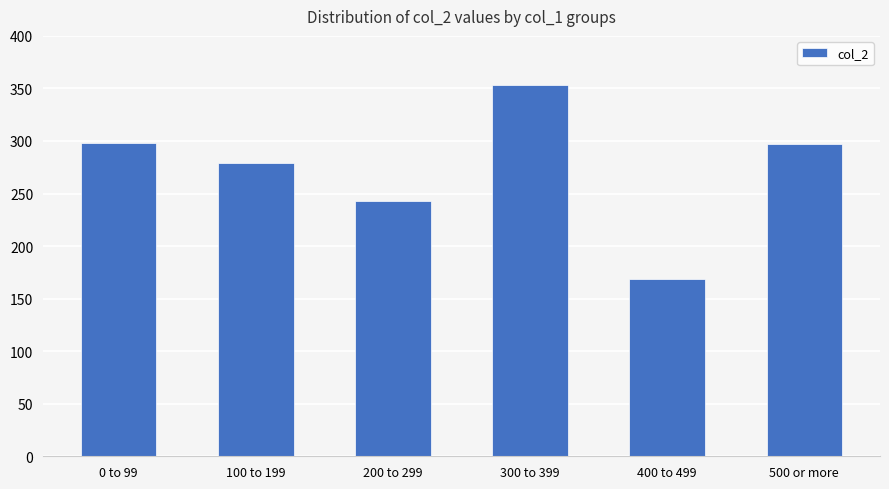

What is the sum of the values at 200 to 299 and 100 to 199?

522.0